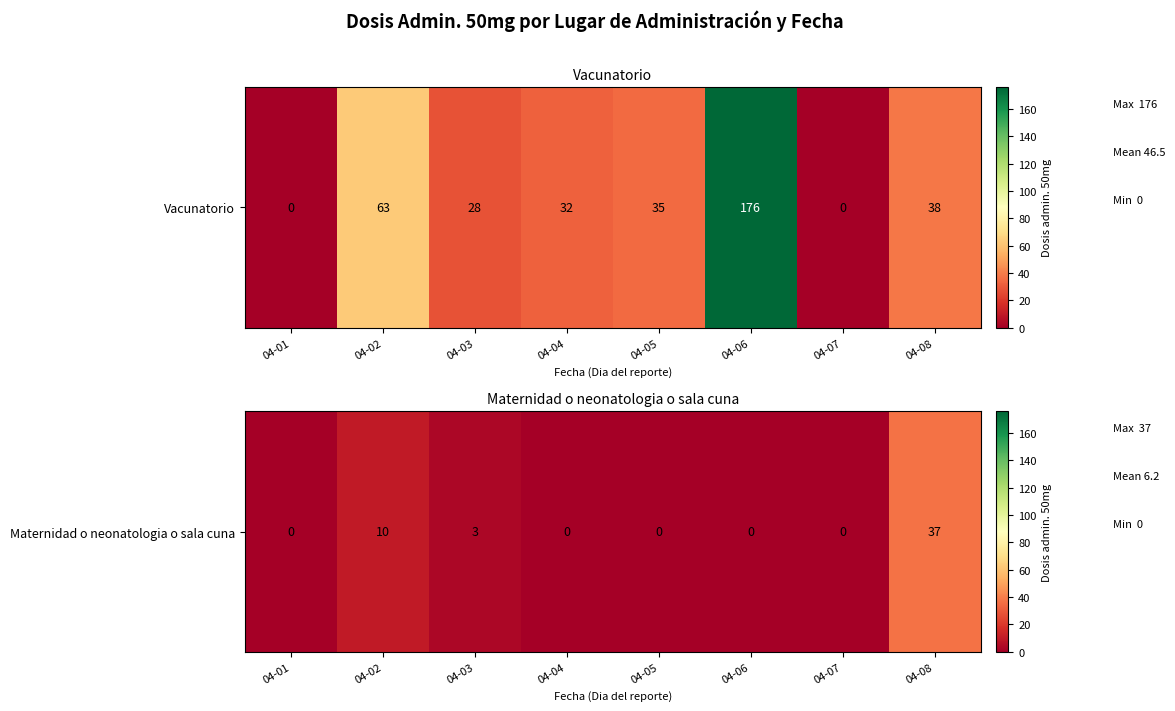

Which label corresponds to the largest value in the chart?

04-08